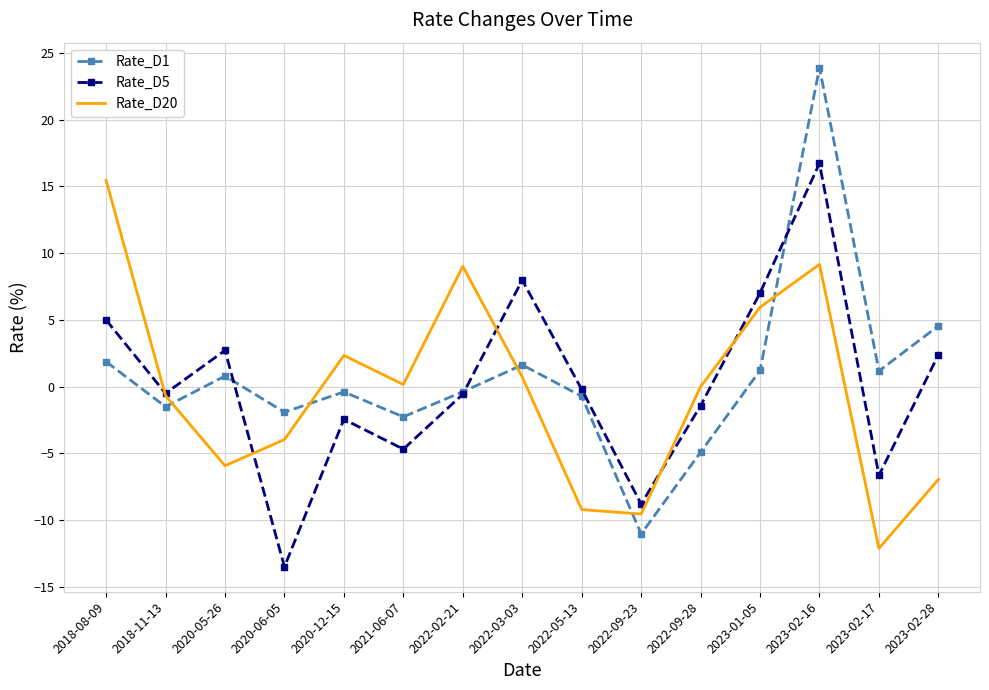

The value of Rate_D5 at 2023-02-16 is 16.7. True or false?

True